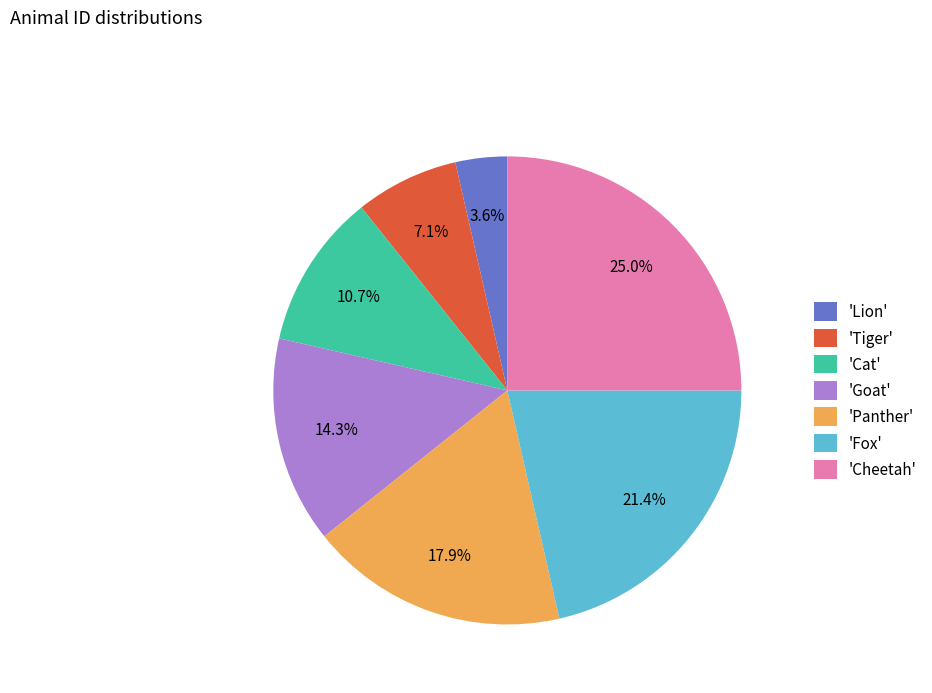

What is the smallest slice in the pie chart?

'Lion'